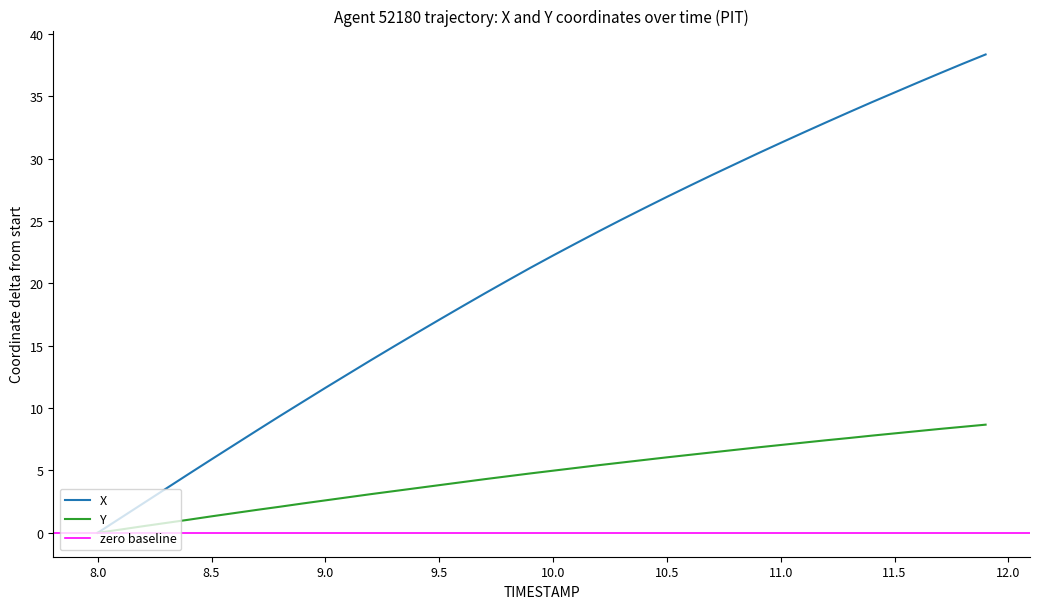

True or false: X has a value of 31.3 at 11.0.

True